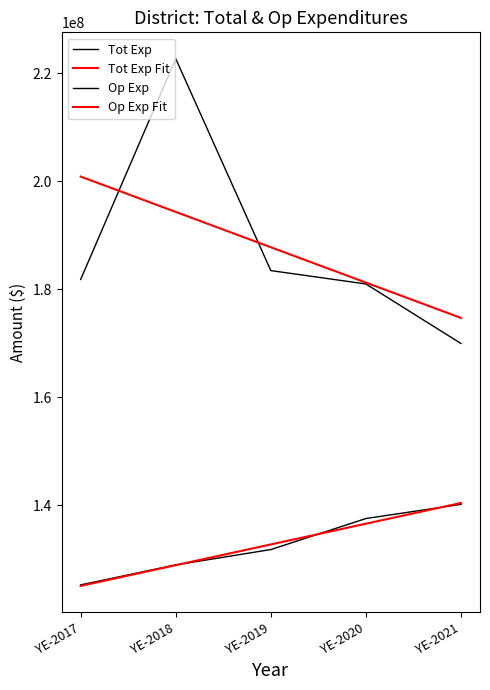

What is the value of the Tot Exp point at the 1st from the left?

181819772.0